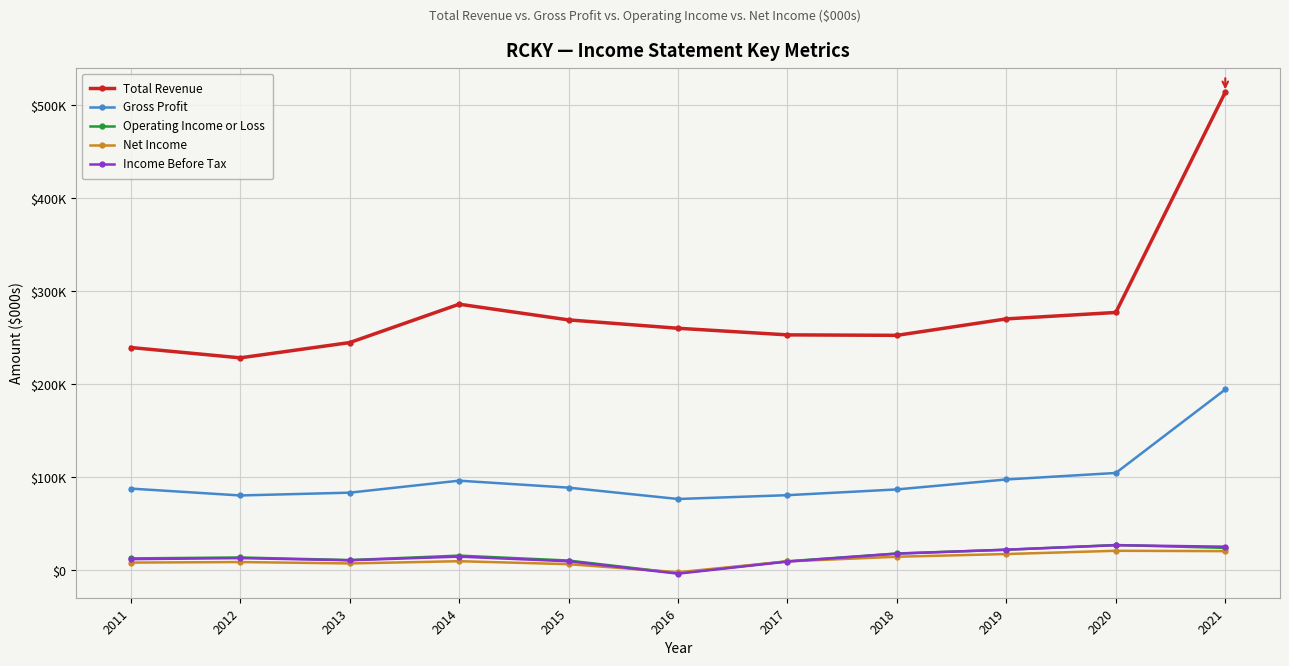

True or false: Income Before Tax and Total Revenue cross at least once.

False